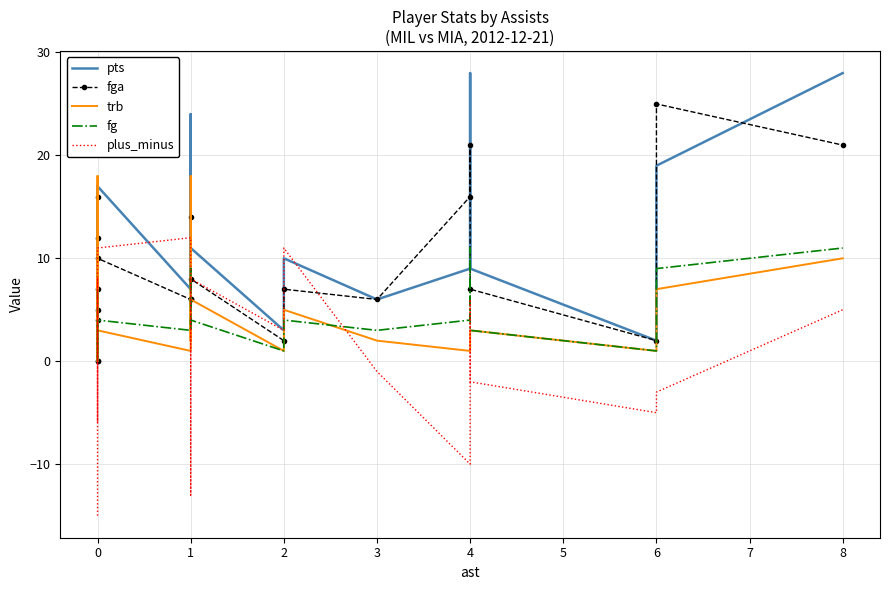

The fga series shows 12 at 0. True or false?

True